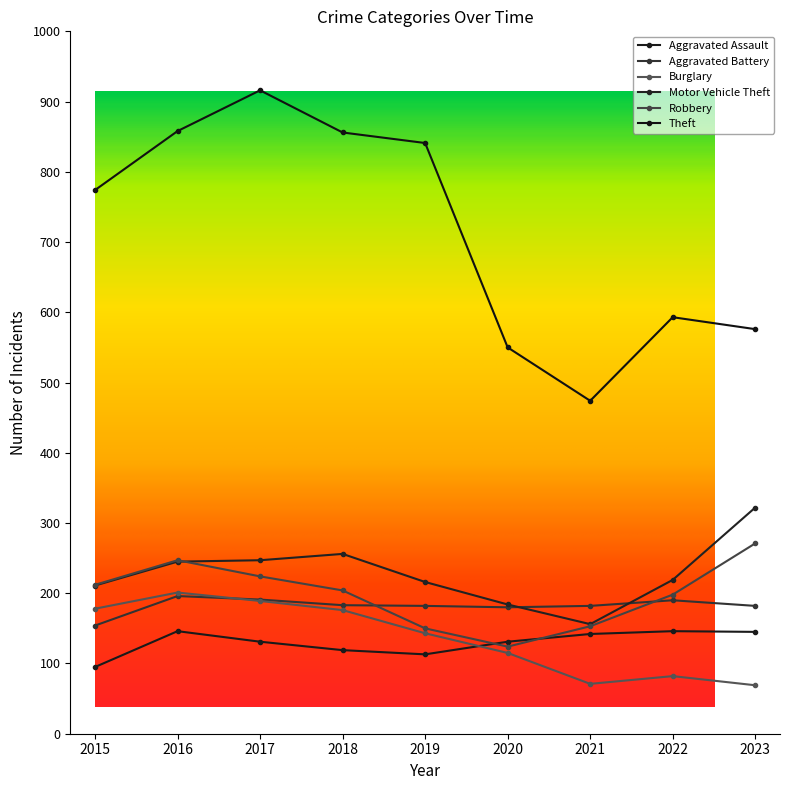

What is the approximate value of Aggravated Assault at 2019, to the nearest 5?

115